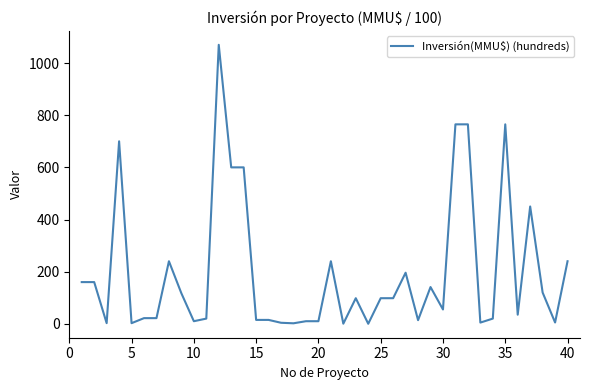

What is the sum of all values?

7892.8